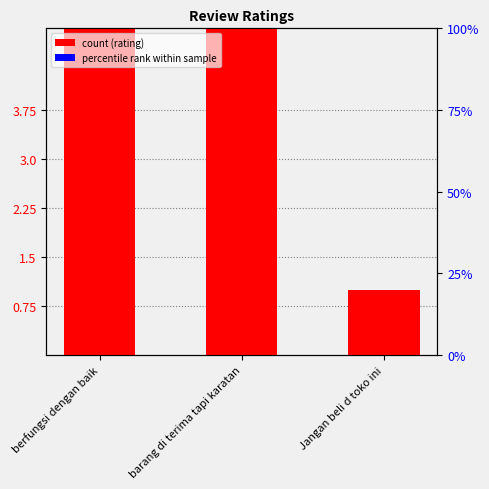

What is the label of the 1st bar from the left?

berfungsi dengan baik